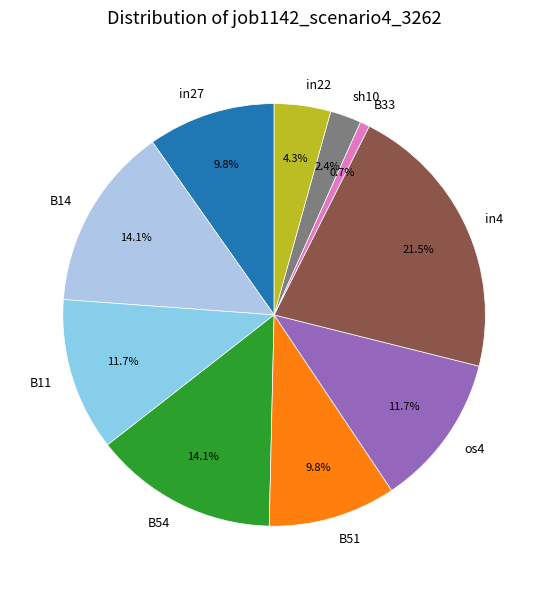

What percentage is the B14 slice, to the nearest percent?

14%